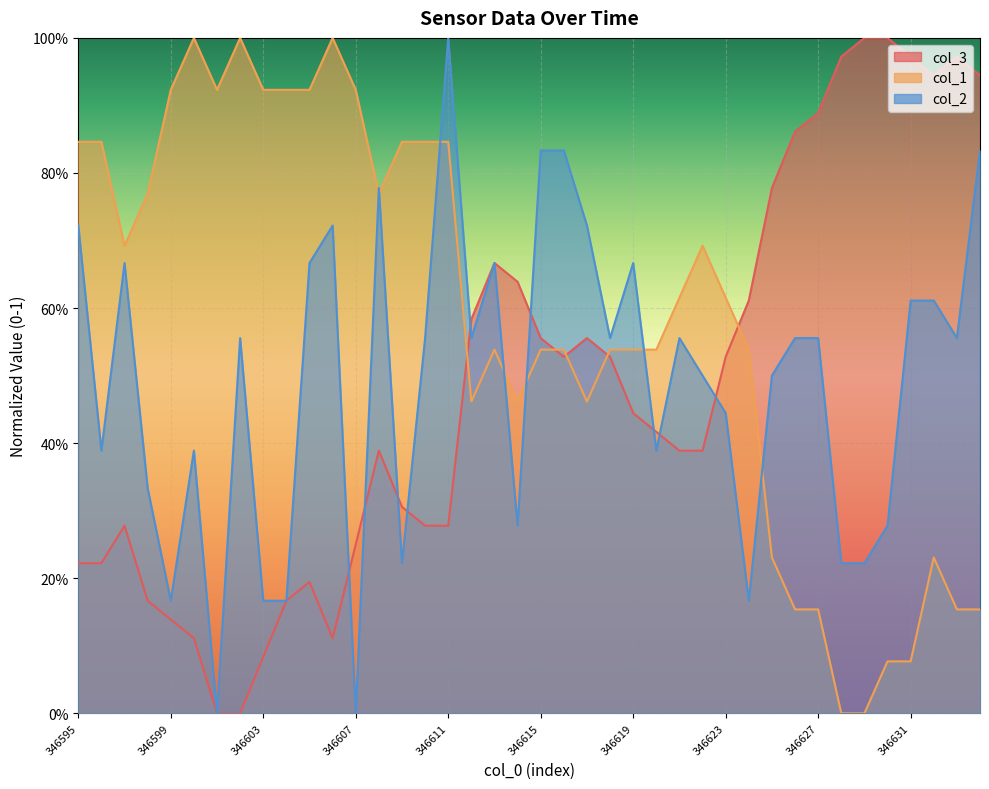

Reading left to right, list all the values displayed in this chart.

col_3: 346595=0.2	346596=0.2	346597=0.3	346598=0.2	346599=0.1	346600=0.1	346601=0.0	346602=0.0	346603=0.1	346604=0.2	346605=0.2	346606=0.1	346607=0.2	346608=0.4	346609=0.3	346610=0.3	346611=0.3	346612=0.6	346613=0.7	346614=0.6	346615=0.6	346616=0.5	346617=0.6	346618=0.5	346619=0.4	346620=0.4	346621=0.4	346622=0.4	346623=0.5	346624=0.6	346625=0.8	346626=0.9	346627=0.9	346628=1.0	346629=1.0	346630=1.0	346631=1.0	346632=0.9	346633=1.0	346634=0.9
col_1: 346595=0.8	346596=0.8	346597=0.7	346598=0.8	346599=0.9	346600=1.0	346601=0.9	346602=1.0	346603=0.9	346604=0.9	346605=0.9	346606=1.0	346607=0.9	346608=0.8	346609=0.8	346610=0.8	346611=0.8	346612=0.5	346613=0.5	346614=0.5	346615=0.5	346616=0.5	346617=0.5	346618=0.5	346619=0.5	346620=0.5	346621=0.6	346622=0.7	346623=0.6	346624=0.5	346625=0.2	346626=0.2	346627=0.2	346628=0.0	346629=0.0	346630=0.1	346631=0.1	346632=0.2	346633=0.2	346634=0.2
col_2: 346595=0.7	346596=0.4	346597=0.7	346598=0.3	346599=0.2	346600=0.4	346601=0.0	346602=0.6	346603=0.2	346604=0.2	346605=0.7	346606=0.7	346607=0.0	346608=0.8	346609=0.2	346610=0.6	346611=1.0	346612=0.6	346613=0.7	346614=0.3	346615=0.8	346616=0.8	346617=0.7	346618=0.6	346619=0.7	346620=0.4	346621=0.6	346622=0.5	346623=0.4	346624=0.2	346625=0.5	346626=0.6	346627=0.6	346628=0.2	346629=0.2	346630=0.3	346631=0.6	346632=0.6	346633=0.6	346634=0.8